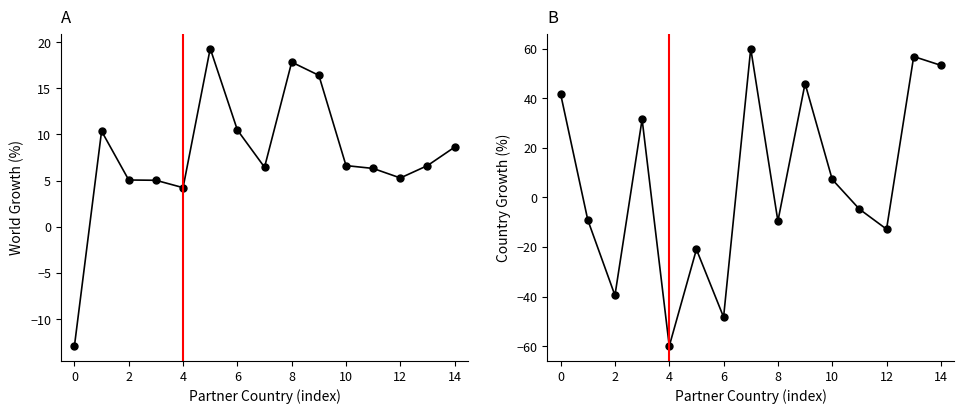

What is the lowest value of the World Growth (%) series?

-12.9